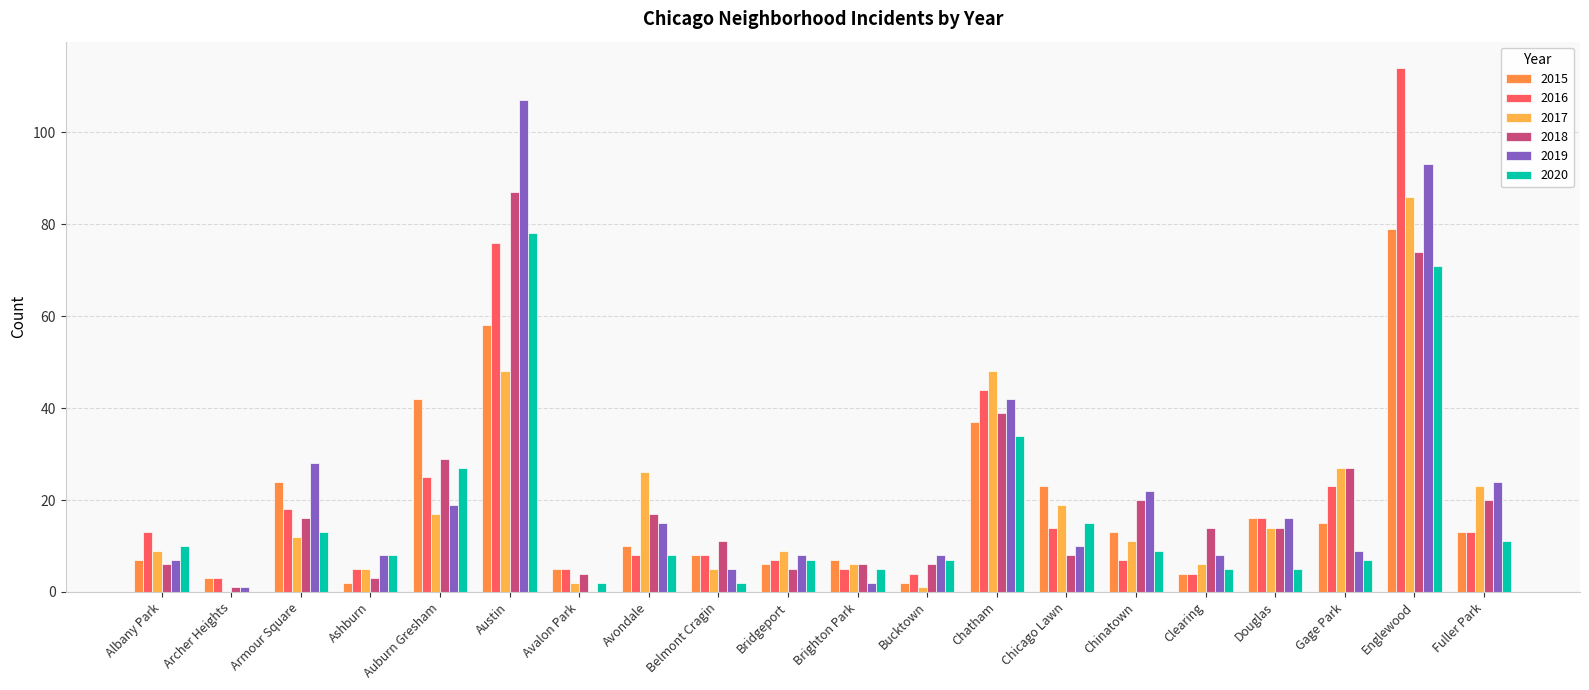

Does the chart contain stacked bars?

No